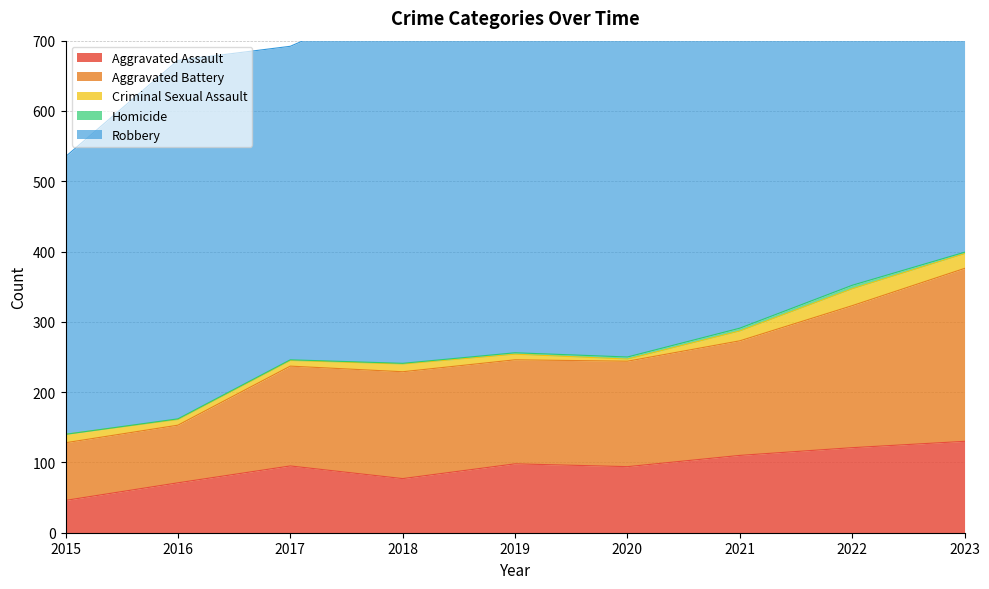

What is the average value of the Aggravated Battery series?

152